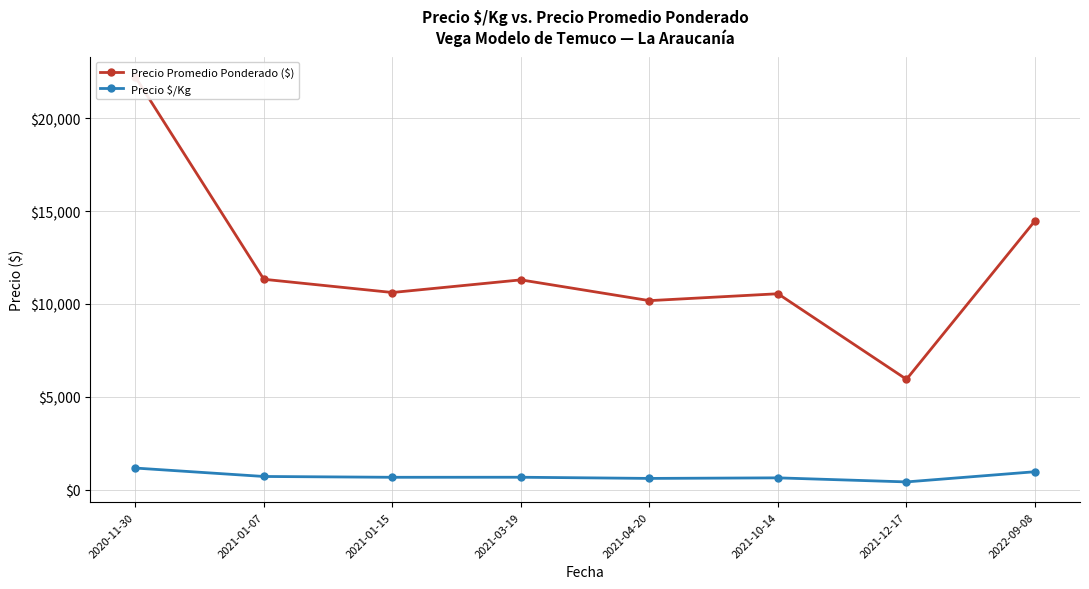

Rank the series by their average value, from highest to lowest.

Precio Promedio Ponderado ($), Precio $/Kg